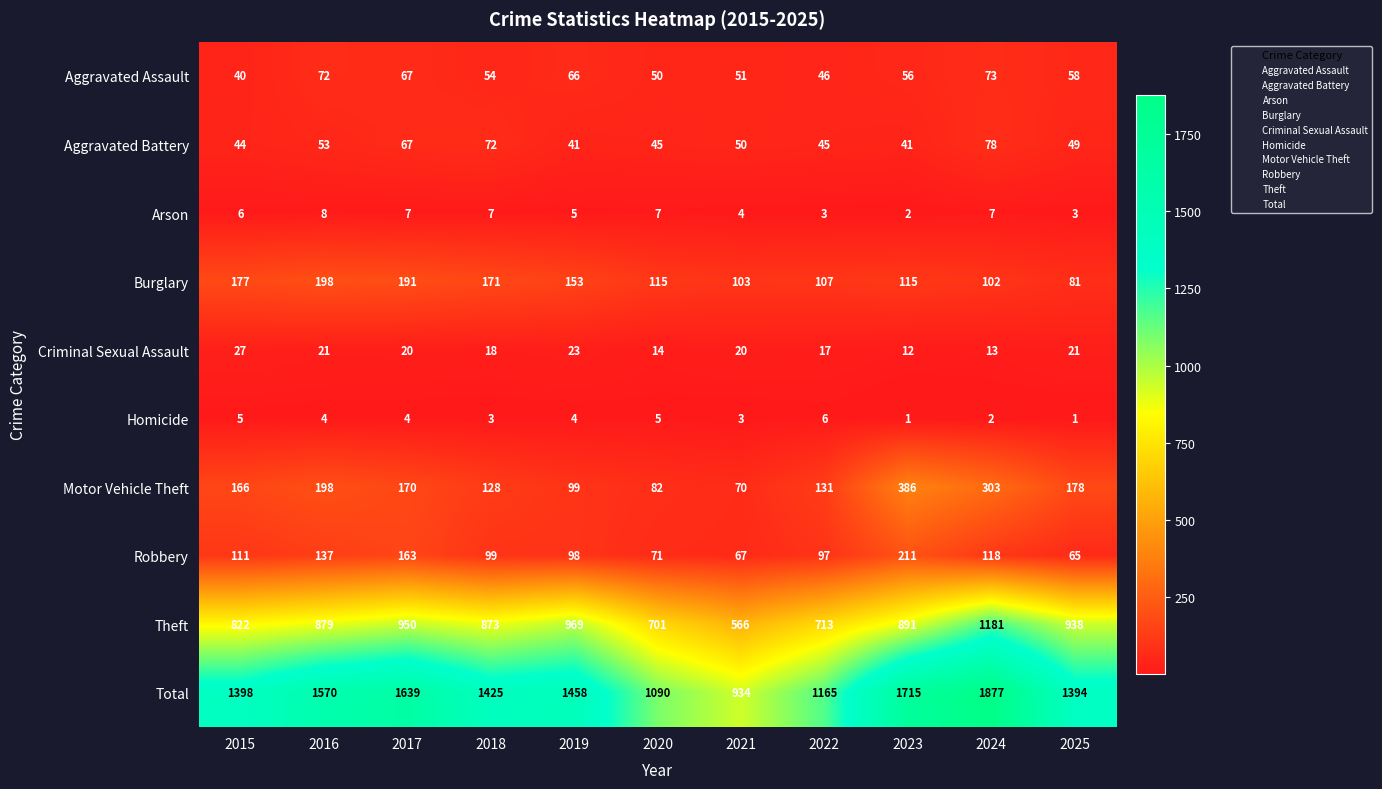

What is the difference between the maximum and minimum values in the Arson series?

6